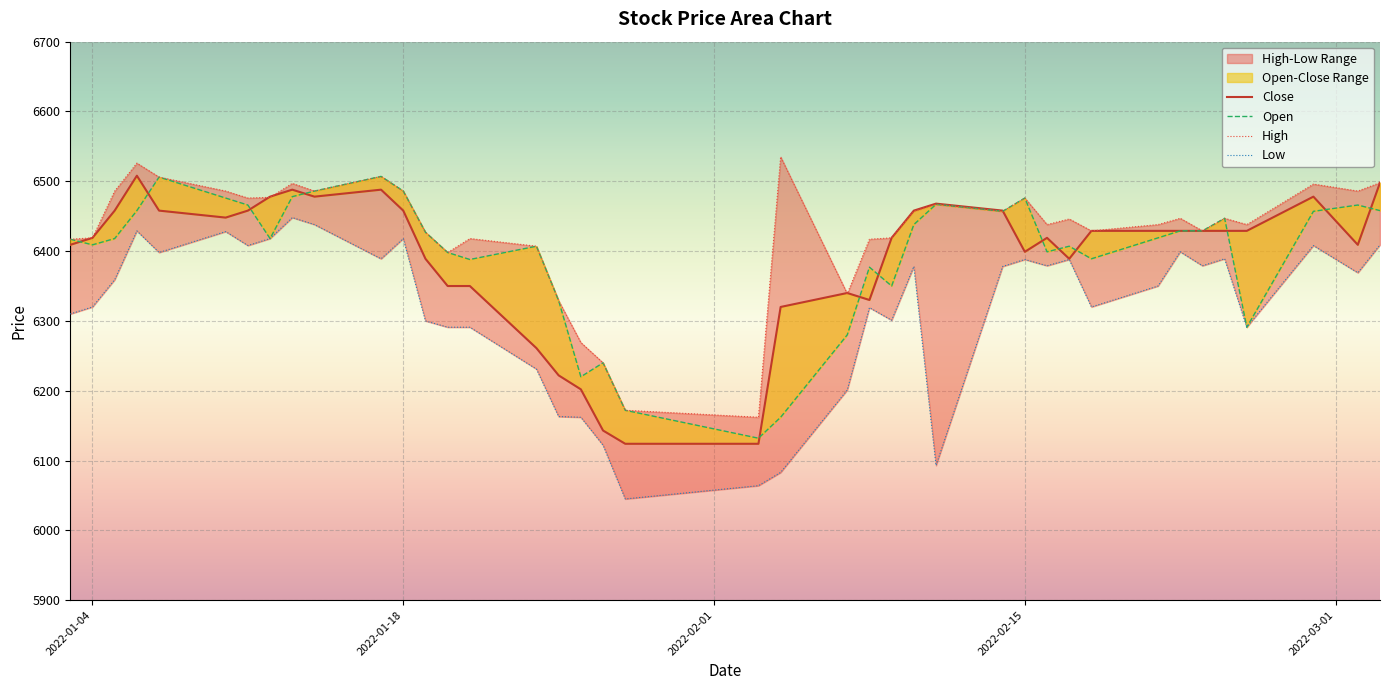

Which series has the largest total across all categories?

High